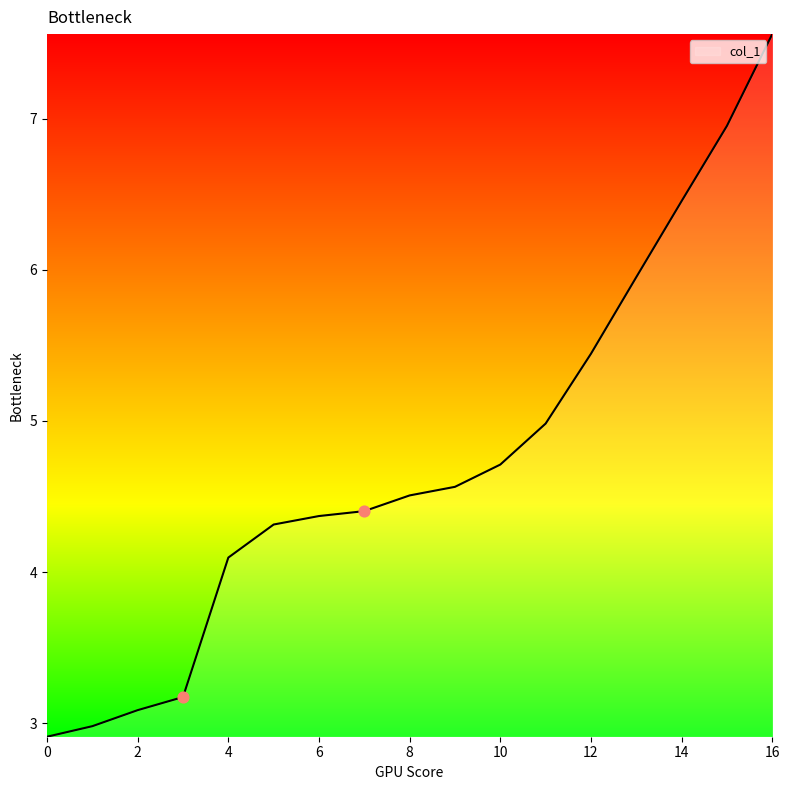

What is the difference between the maximum and minimum values?

4.7